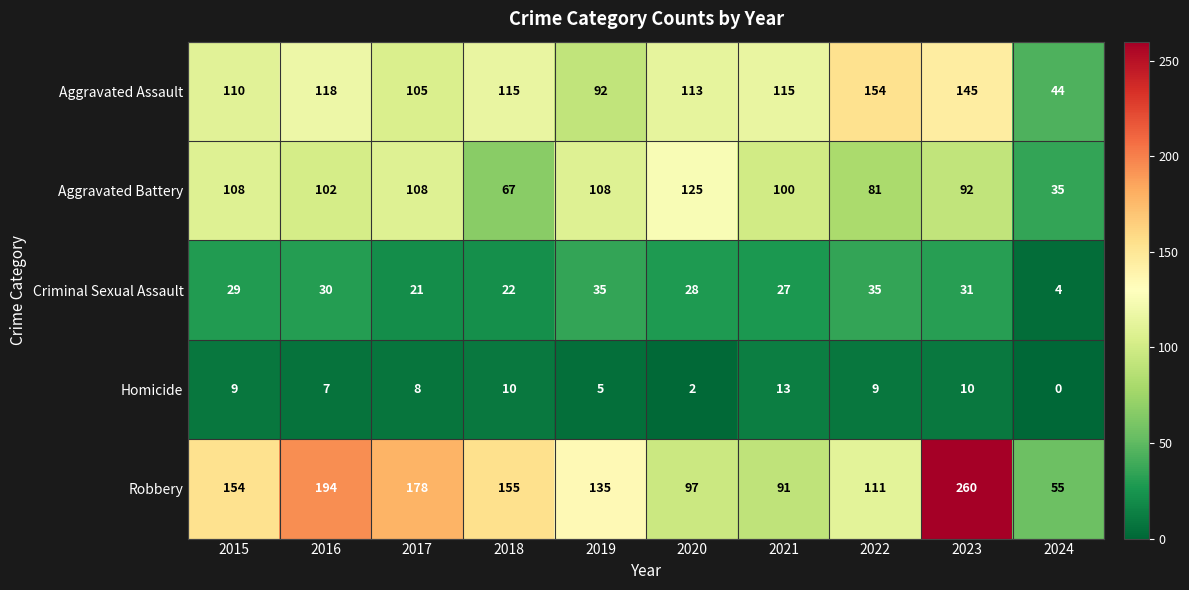

What is the average value of the Aggravated Assault series?

111